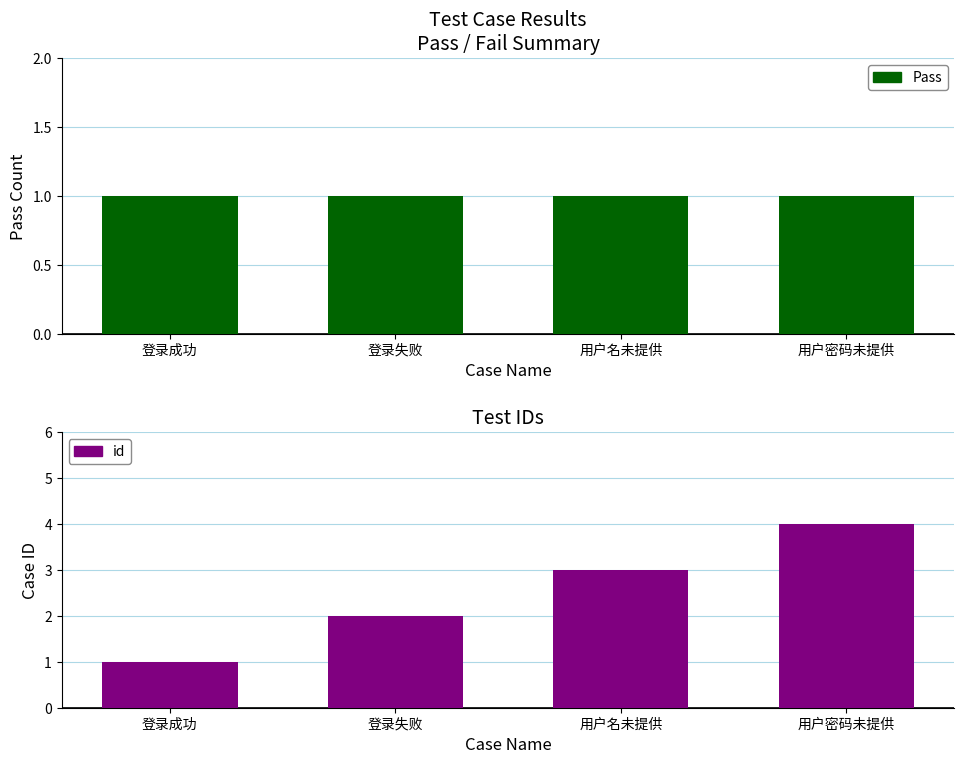

At which label does id reach its peak?

用户密码未提供